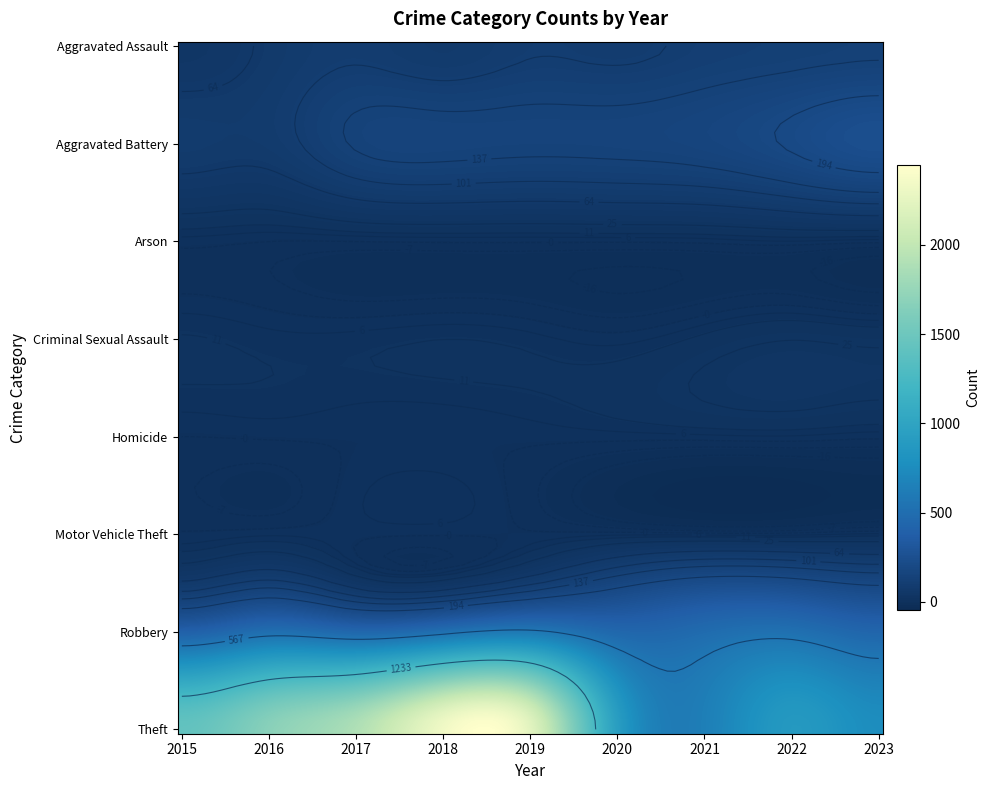

Rank the series at 2015 from lowest to highest value.

Homicide, Motor Vehicle Theft, Arson, Criminal Sexual Assault, Aggravated Assault, Aggravated Battery, Robbery, Theft